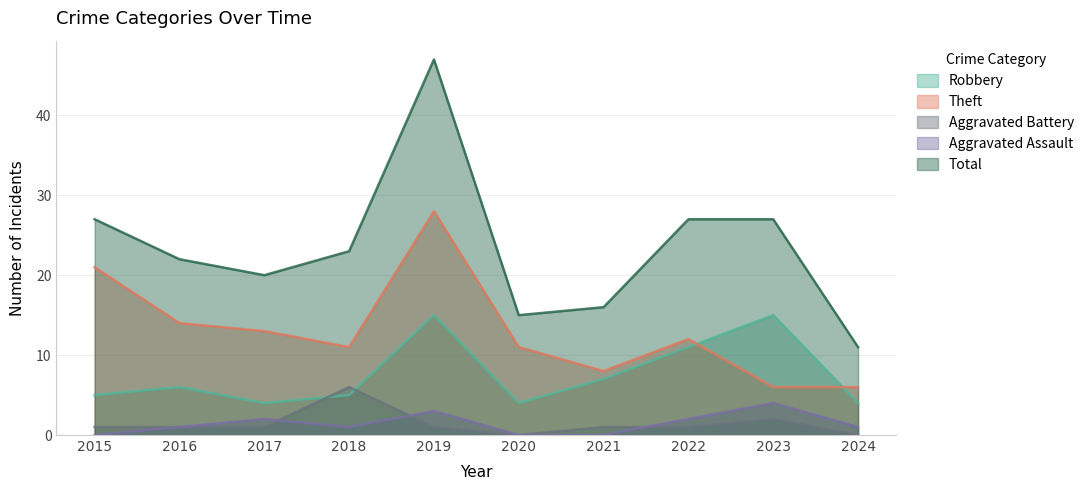

Reading left to right, extract all data points from this chart.

Robbery: 5	6	4	5	15	4	7	11	15	4
Theft: 21	14	13	11	28	11	8	12	6	6
Aggravated Battery: 1	1	1	6	1	0	1	1	2	0
Aggravated Assault: 0	1	2	1	3	0	0	2	4	1
Total: 27	22	20	23	47	15	16	27	27	11